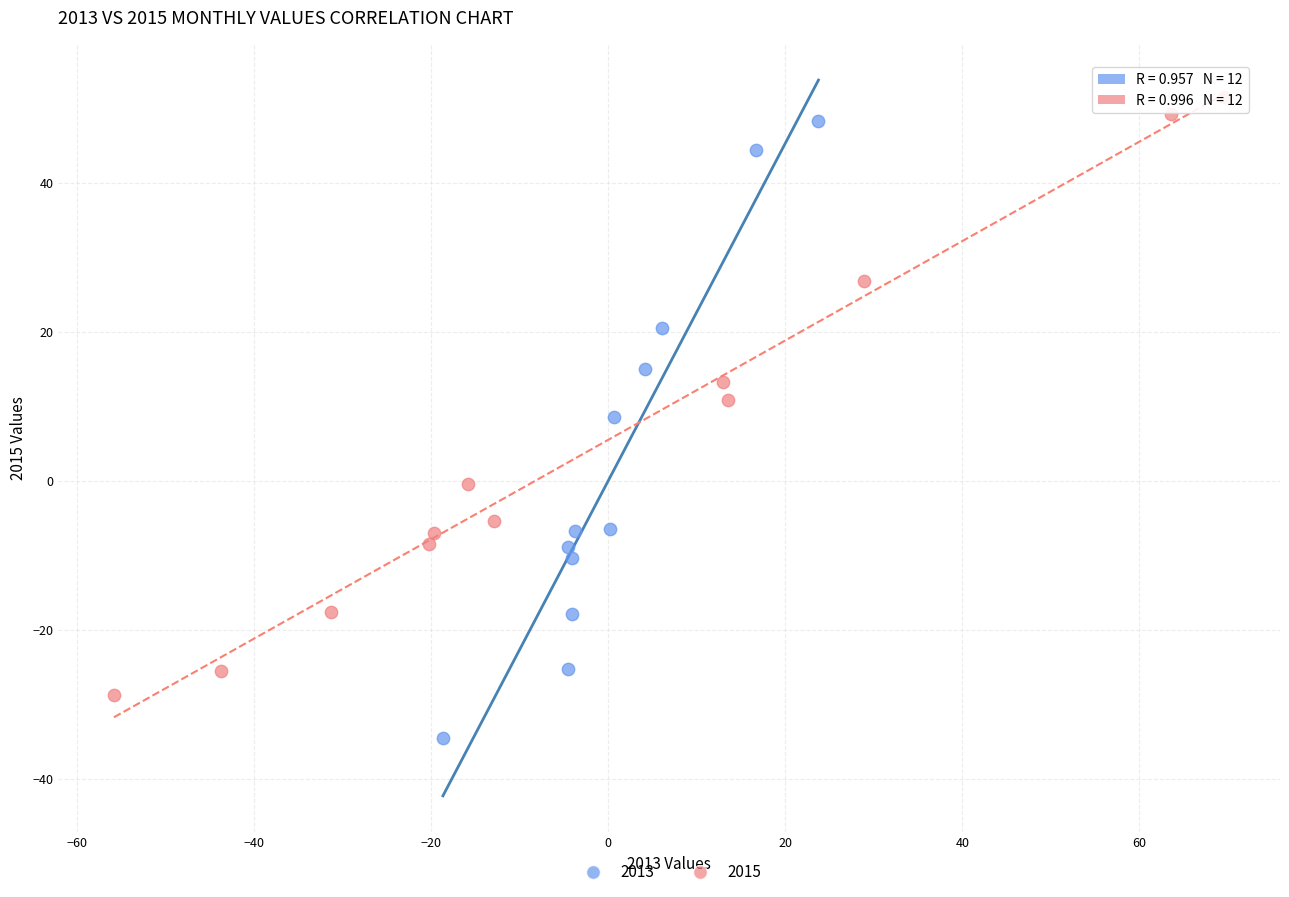

Which series reaches the minimum Y coordinate?

2013